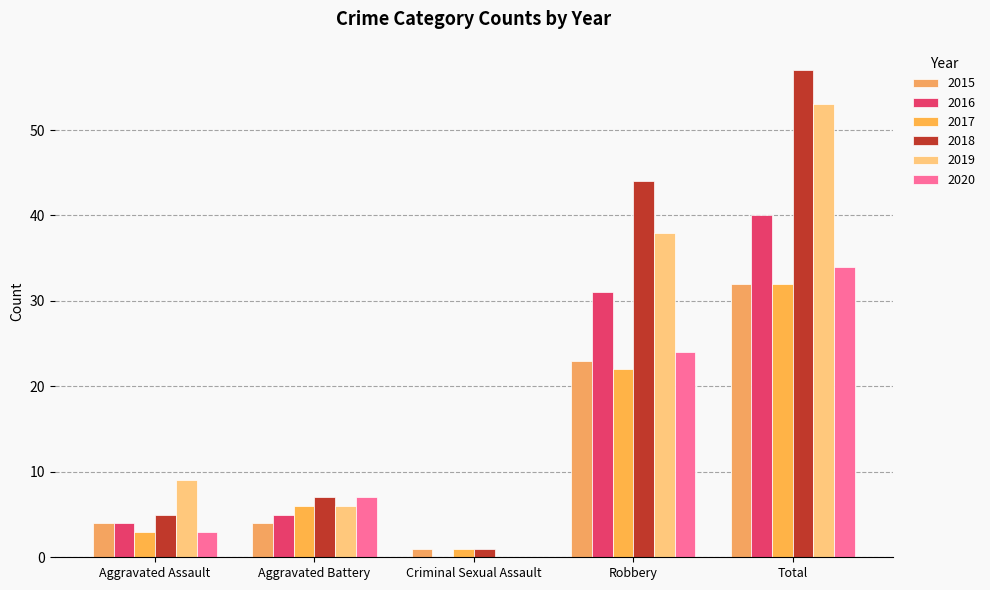

Reading left to right, transcribe all the data shown in this chart.

2015: 4	4	1	23	32
2016: 4	5	0	31	40
2017: 3	6	1	22	32
2018: 5	7	1	44	57
2019: 9	6	0	38	53
2020: 3	7	0	24	34